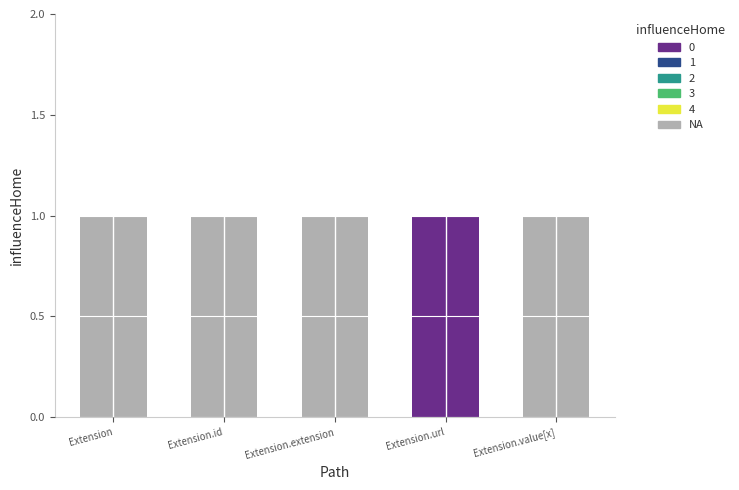

Count the number of data series in this chart.

2